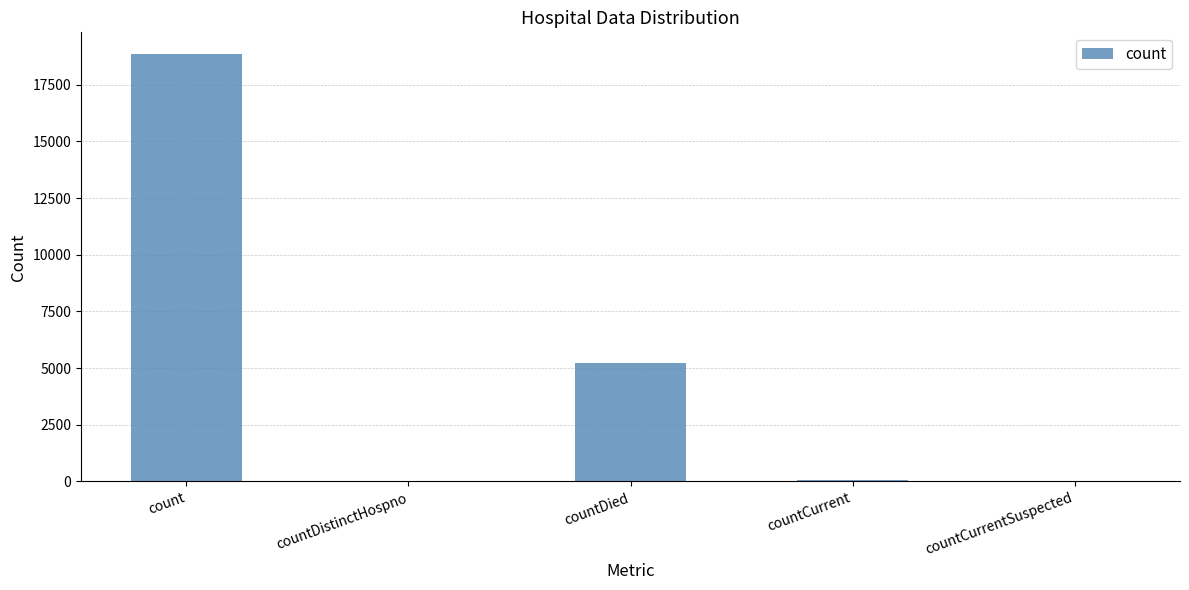

Is it true that the value at countDied is 5213?

True